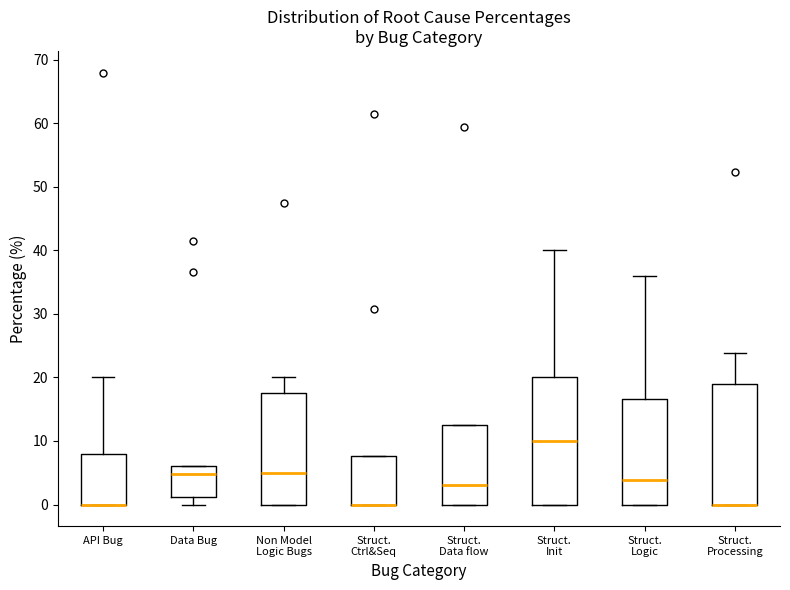

Reading left to right, transcribe this box plot: for each box, give where its median line is, the range the box spans, and where its two whiskers end, as read against the y-axis. The values are not printed on the chart, so give them approximately, as read against the axis.

API Bug: median 0 (drawn on the box's lower edge), box 0 to 8, whiskers 0 to 20
Data Bug: median 5, box 1 to 6, whiskers 0 to 6
Non Model Logic Bugs: median 5, box 0 to 18, whiskers 0 to 20
Struct. Ctrl&Seq: median 0 (drawn on the box's lower edge), box 0 to 8, whiskers 0 to 8
Struct. Data flow: median 3, box 0 to 13, whiskers 0 to 13
Struct. Init: median 10, box 0 to 20, whiskers 0 to 40
Struct. Logic: median 4, box 0 to 17, whiskers 0 to 36
Struct. Processing: median 0 (drawn on the box's lower edge), box 0 to 19, whiskers 0 to 24